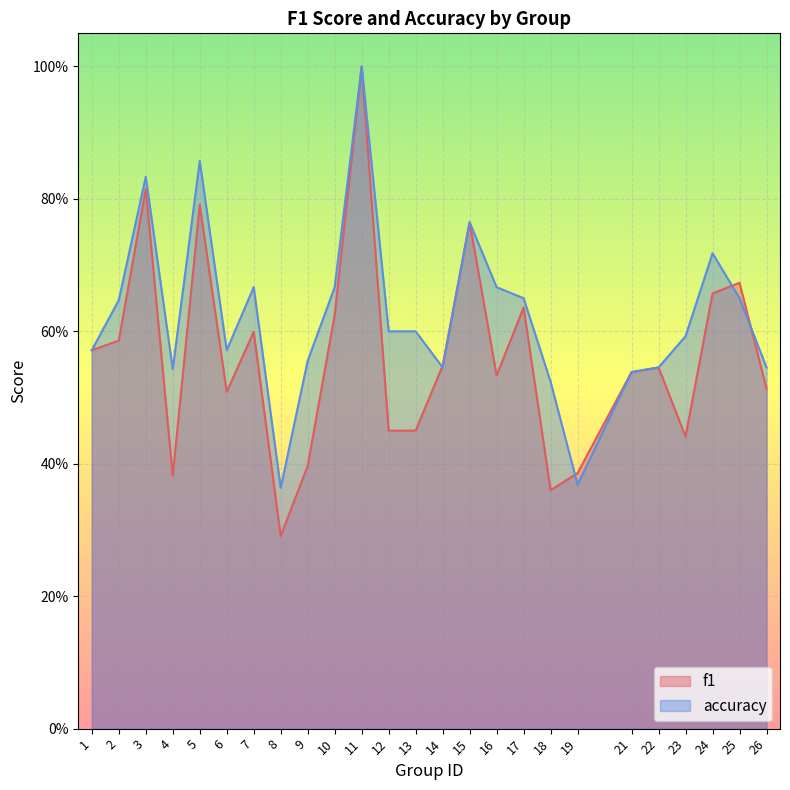

Where do accuracy and f1 first cross each other?

13 and 14